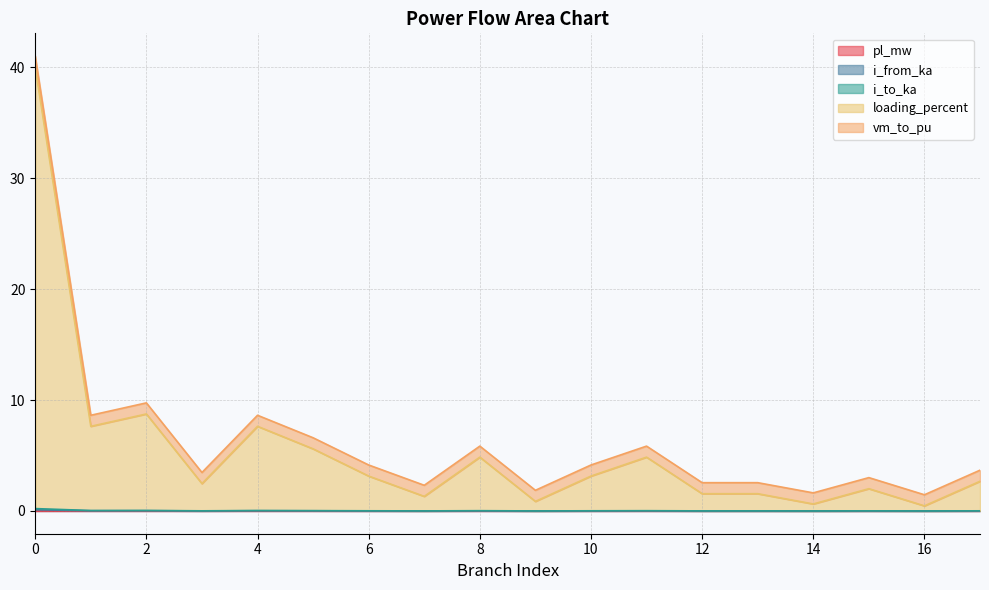

Does the chart display data point markers on the line(s)?

No